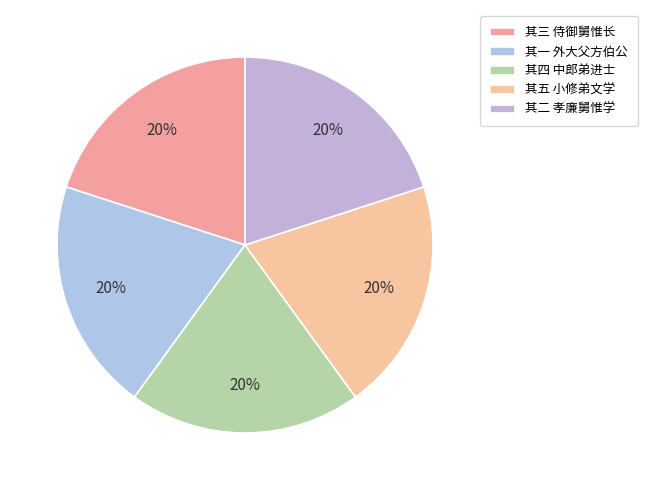

Does 其三 侍御舅惟长 represent more than half of the total?

No